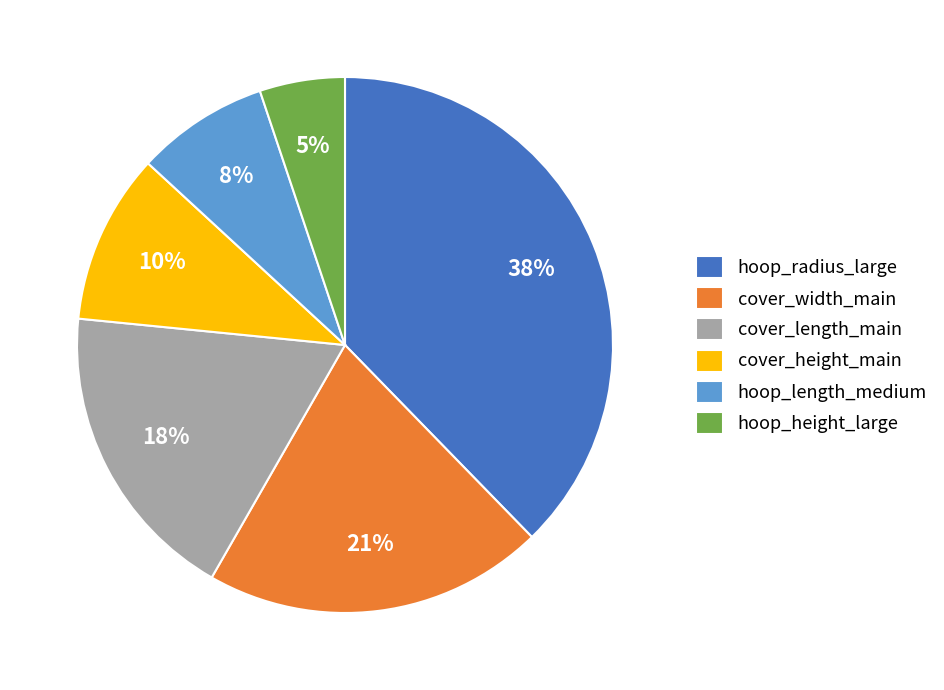

To the nearest percent, what portion does cover_height_main represent?

10%